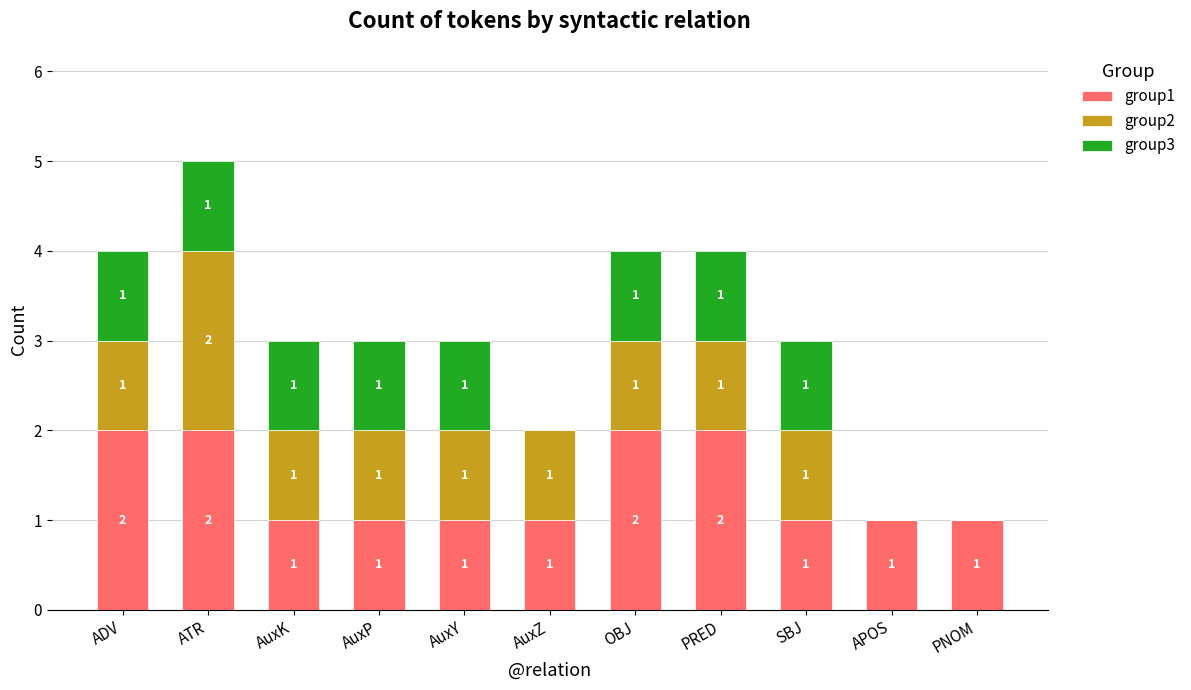

Reading left to right, what are the values for group1?

ADV=2	ATR=2	AuxK=1	AuxP=1	AuxY=1	AuxZ=1	OBJ=2	PRED=2	SBJ=1	APOS=1	PNOM=1